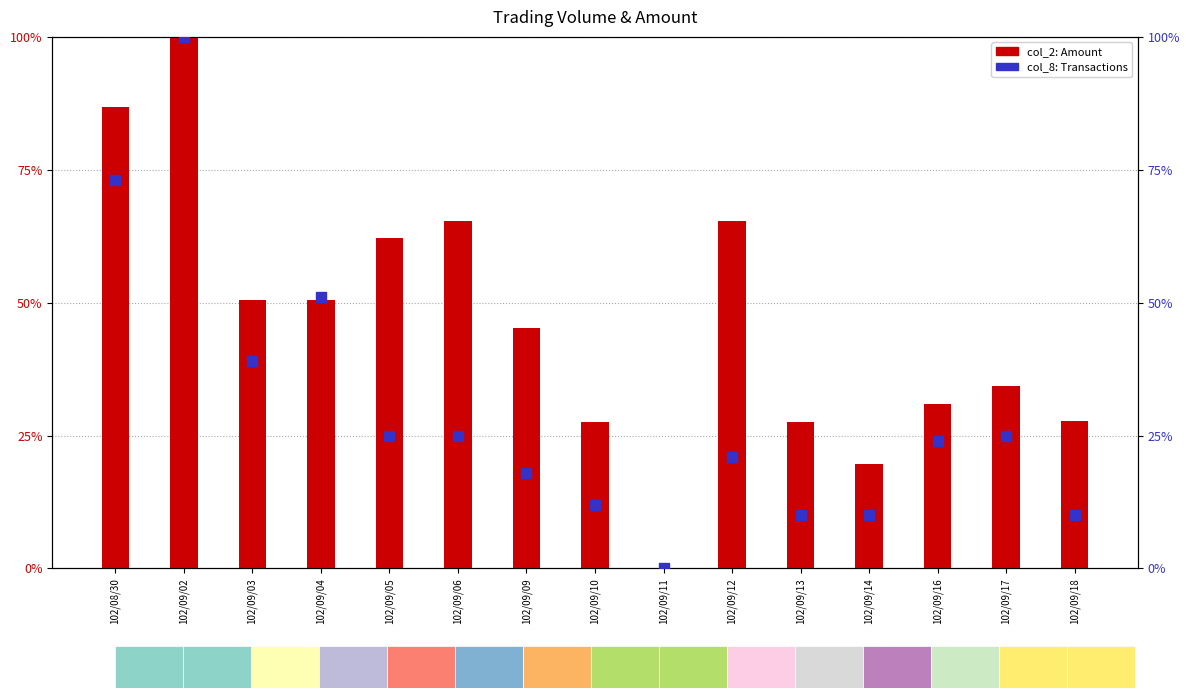

What are all the series names shown in the legend?

col_2 (Amount normalized), col_8 (transactions normalized)